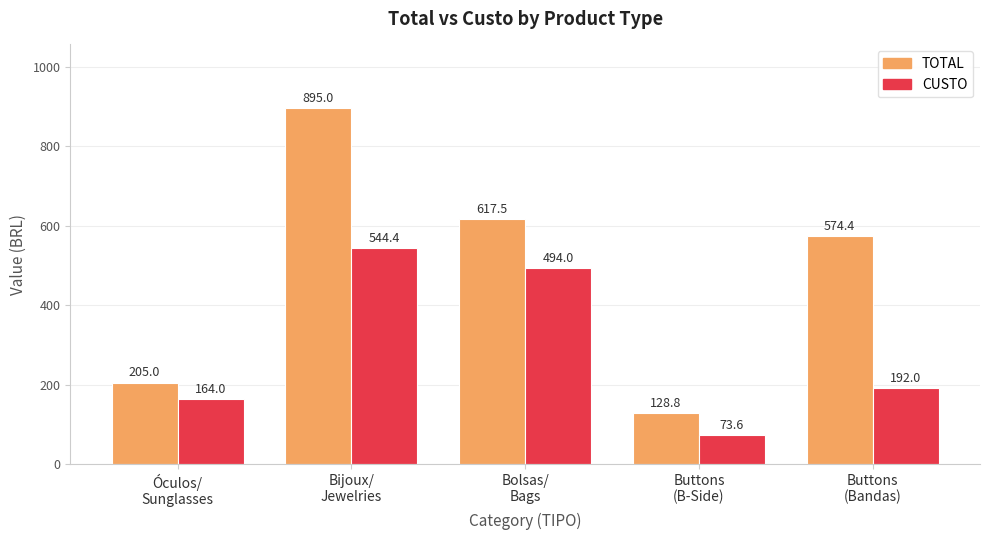

The CUSTO series shows 283.8 at Bijoux/
Jewelries. True or false?

False